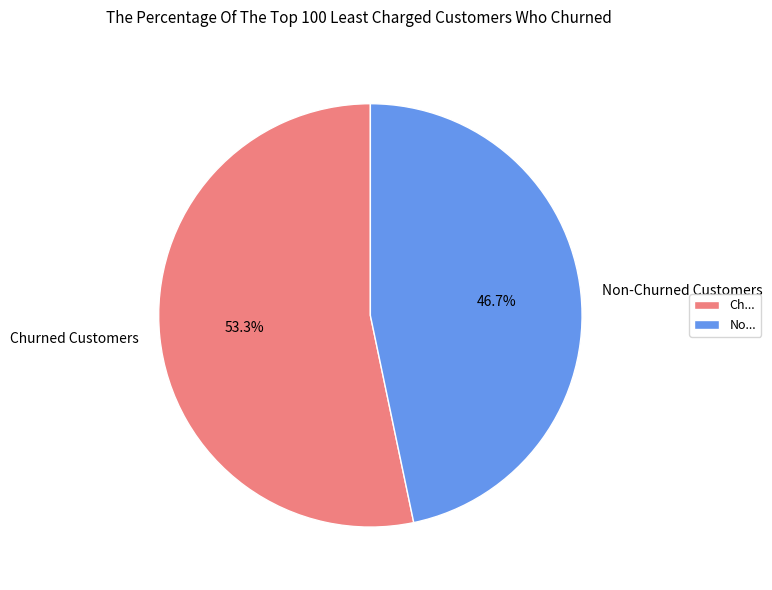

What is the ratio of the value at Non-Churned Customers to the value at Churned Customers?

0.9